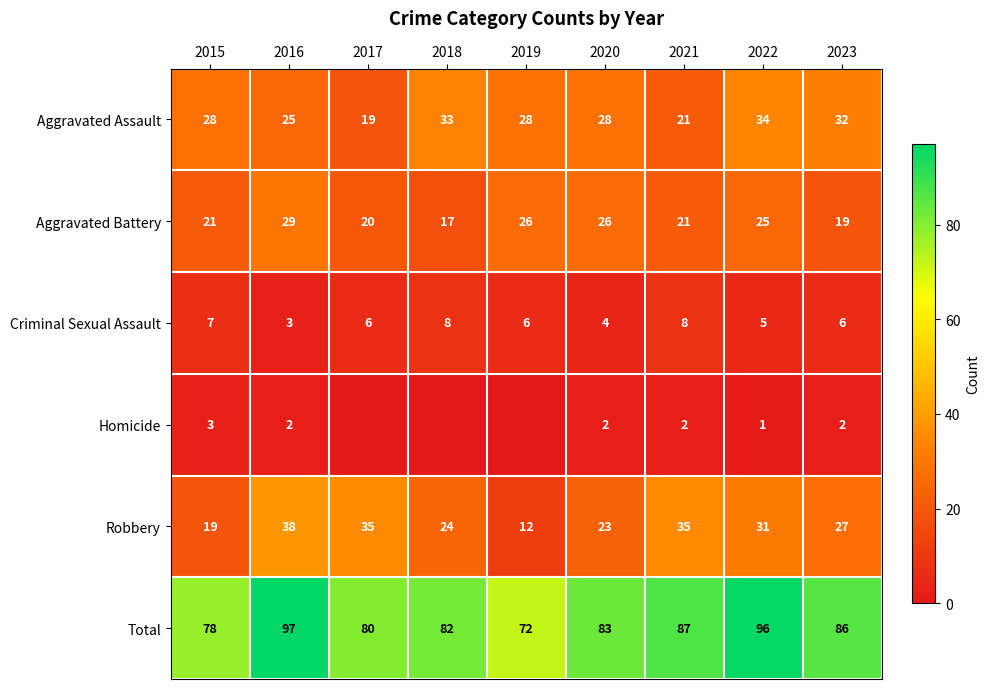

Is it true that Aggravated Assault equals 48 at 2023?

False